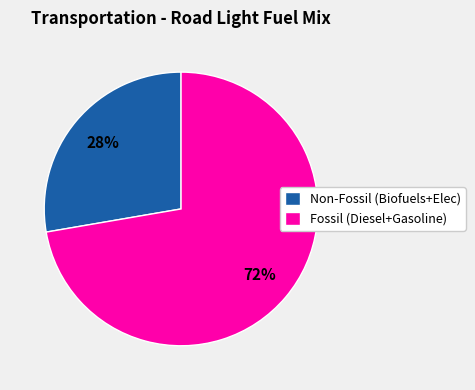

Do Fossil (Diesel+Gasoline) and Non-Fossil (Biofuels+Elec) together represent more than half of the pie?

Yes